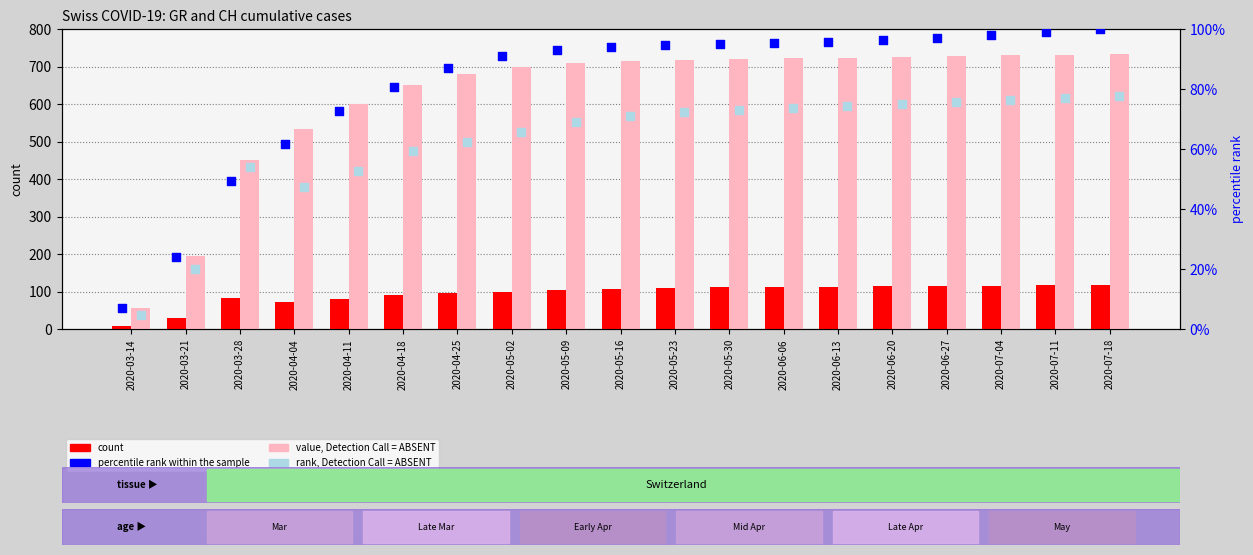

Which series reaches the maximum Y coordinate?

value, Detection Call = ABSENT